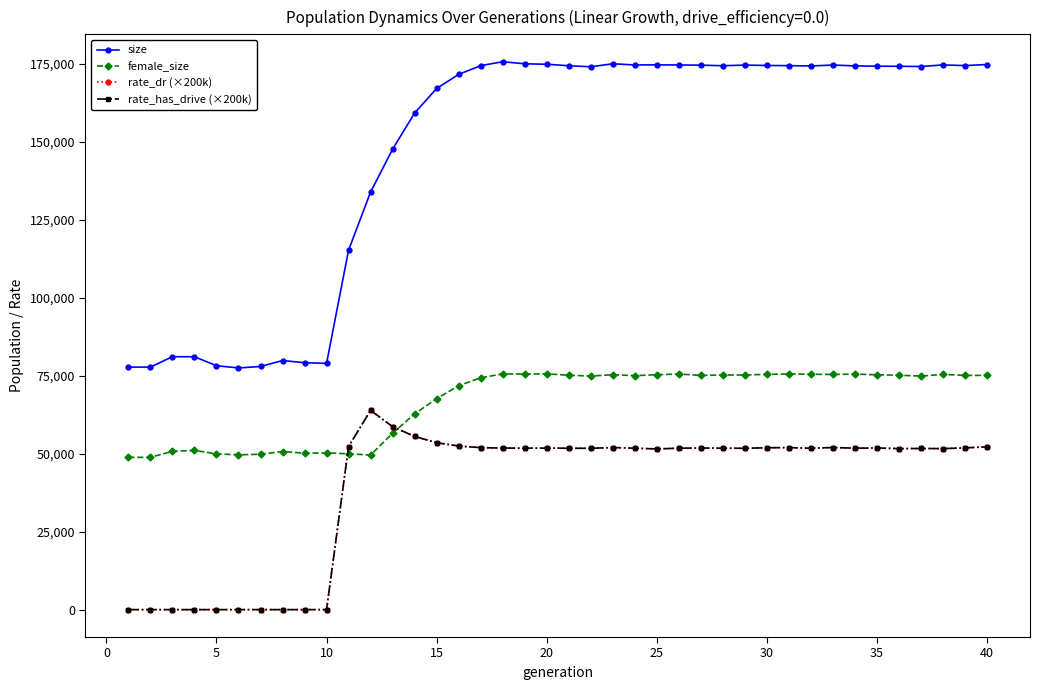

Does the chart have visible grid lines?

No